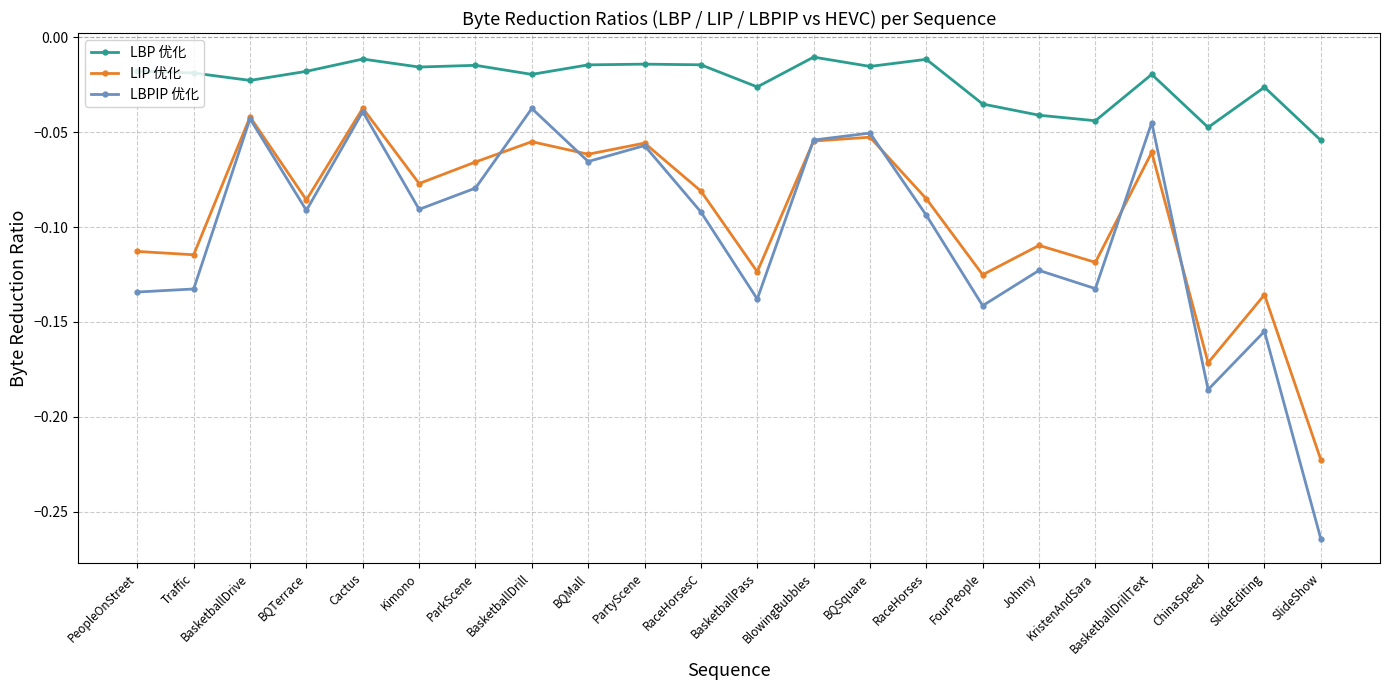

At which label does LIP 优化 reach its minimum?

SlideShow